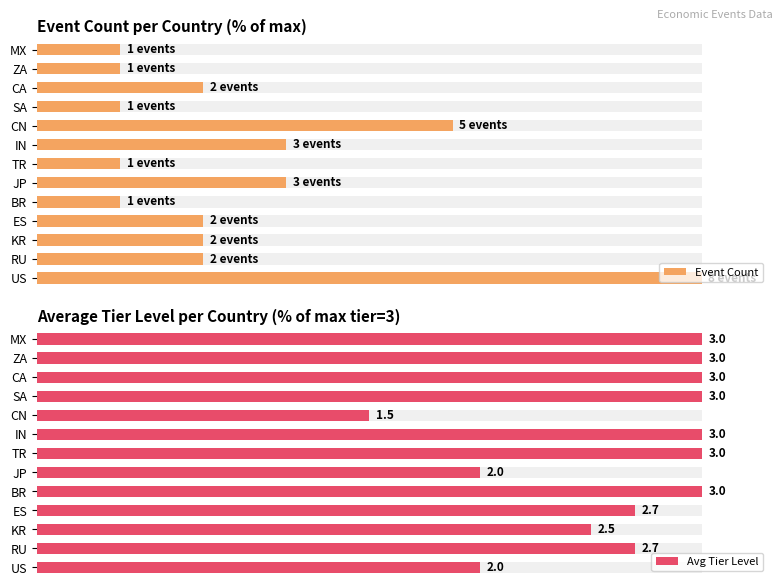

What is the average value of the Avg Tier Level series?

88.2